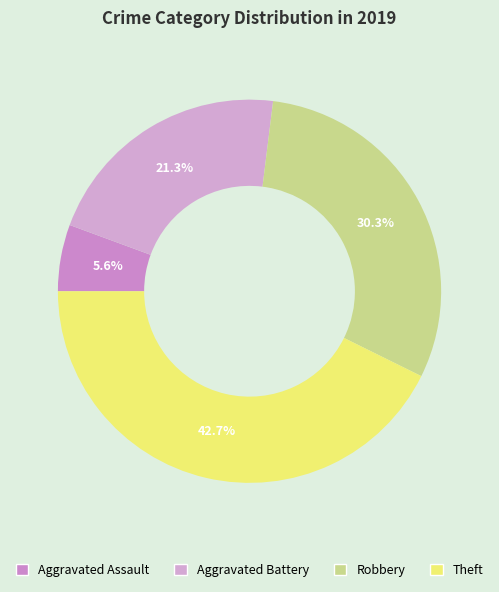

To the nearest percent, what percentage of the pie is Aggravated Assault?

6%